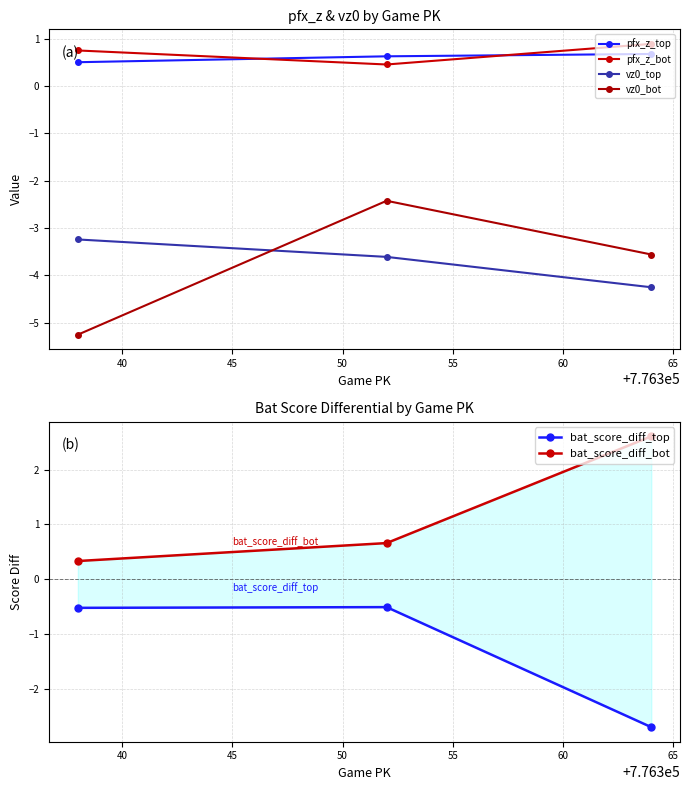

What are all the series names shown in the legend?

pfx_z_top, pfx_z_bot, vz0_top, vz0_bot, bat_score_diff_top, bat_score_diff_bot